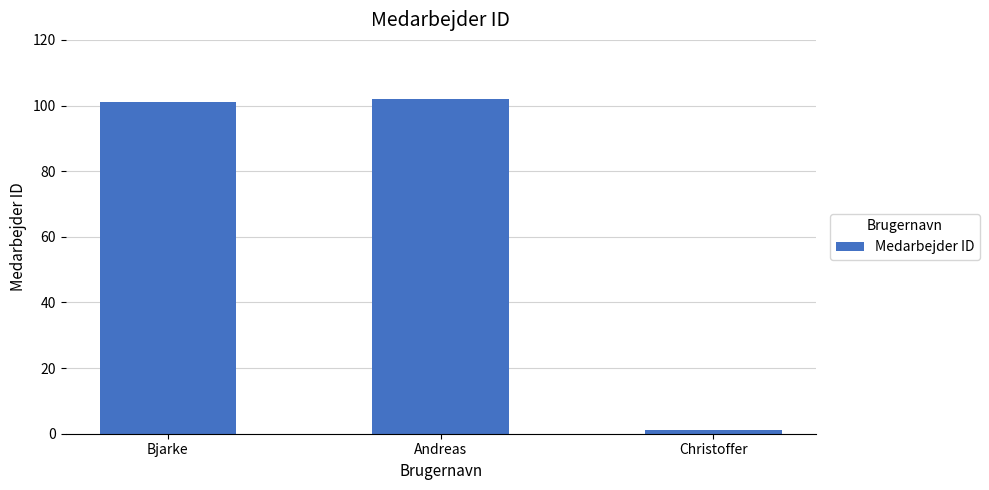

Reading left to right, list all the values displayed in this chart.

Bjarke=101	Andreas=102	Christoffer=1